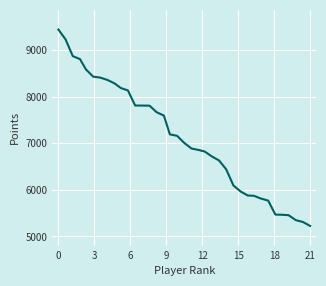

What is the greatest value displayed?

9439